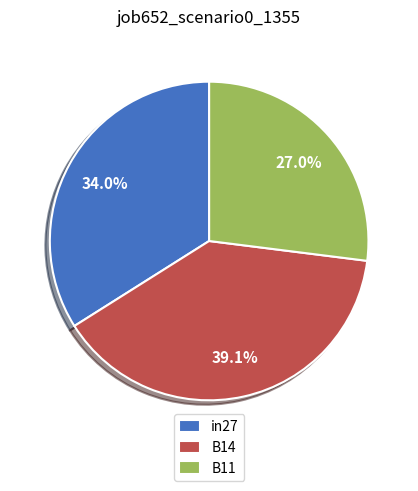

What percentage is the in27 slice, to the nearest percent?

34%